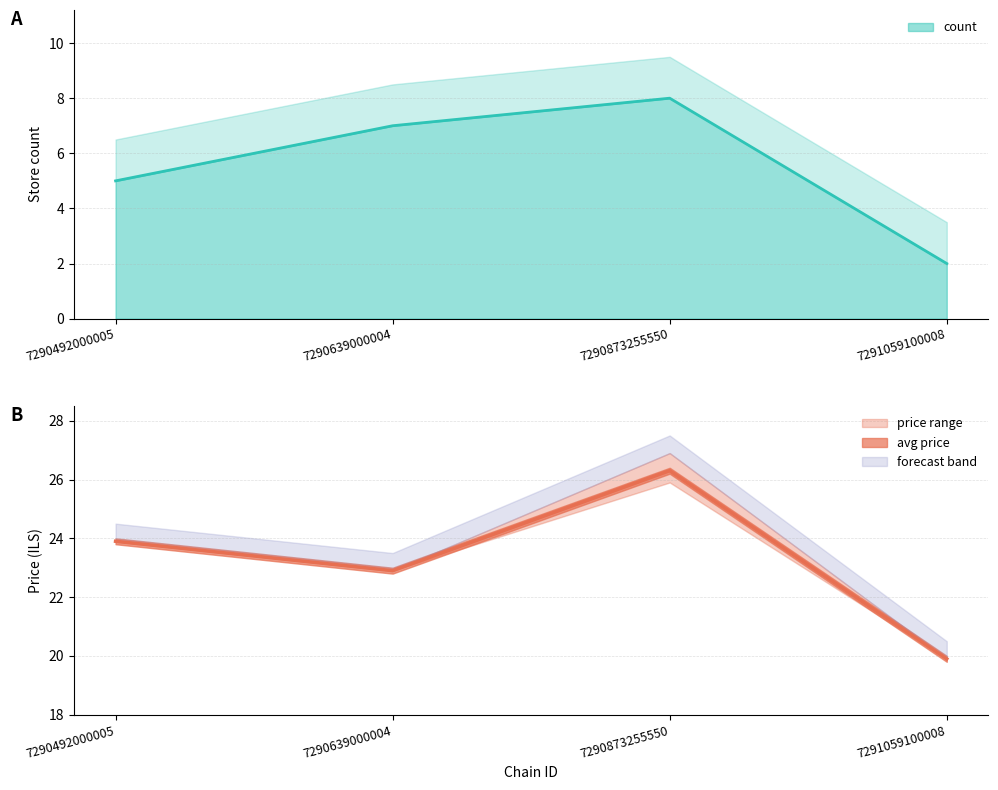

The count series shows 5.0 at 7290492000005. True or false?

True